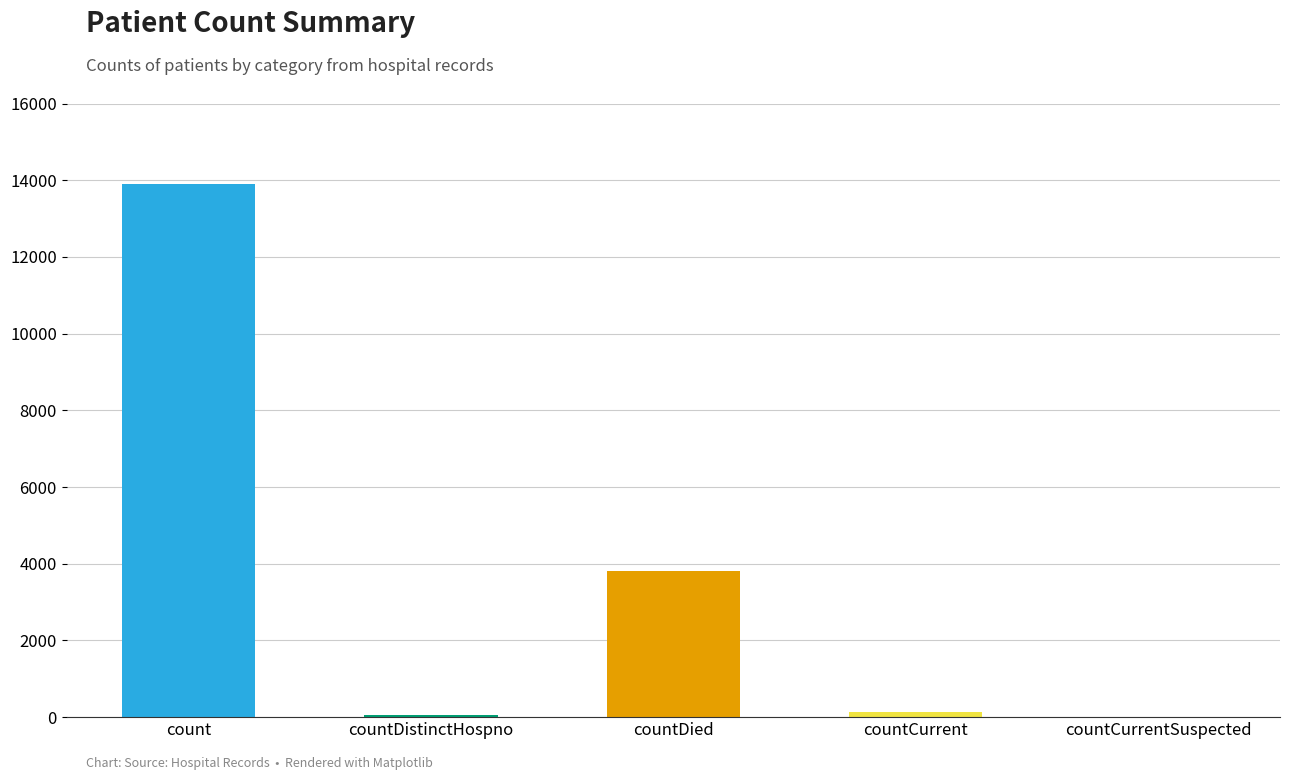

True or false: the data shows 5060 at countDied.

False